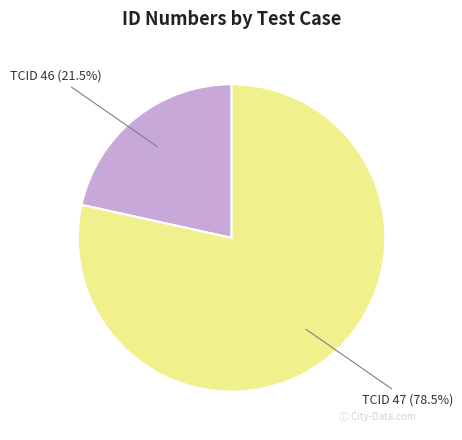

Rank the categories by value from highest to lowest.

TCID 47, TCID 46